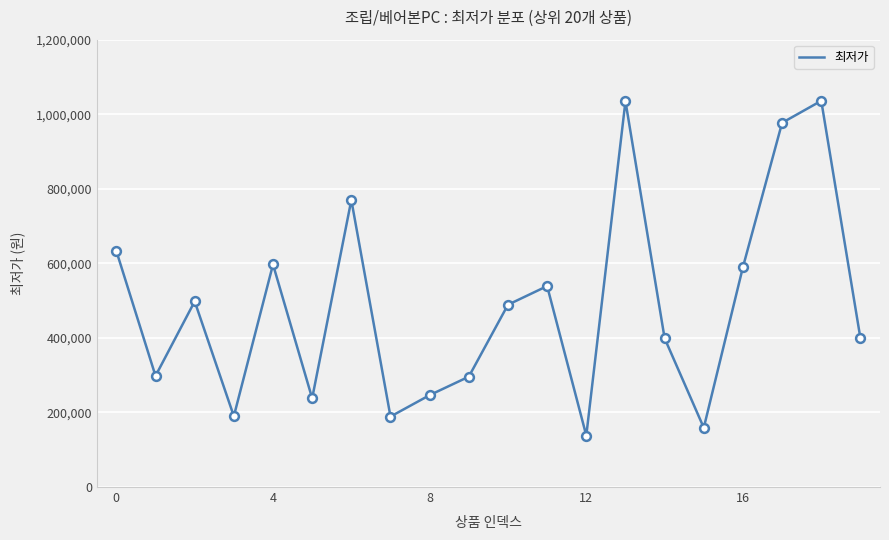

What is the maximum value shown in the chart?

1036000